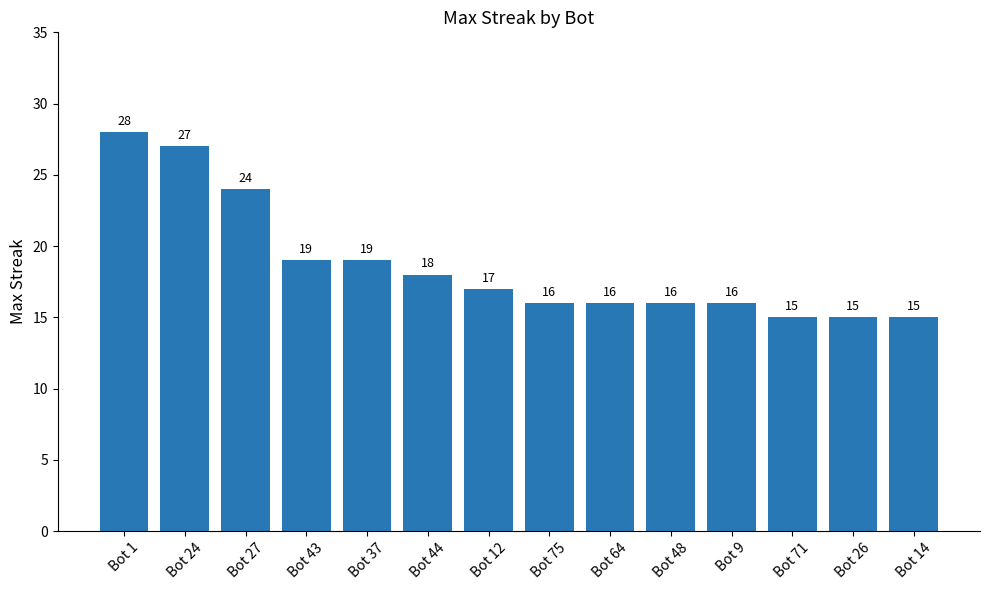

What is the change in value from Bot 37 to Bot 9?

-3